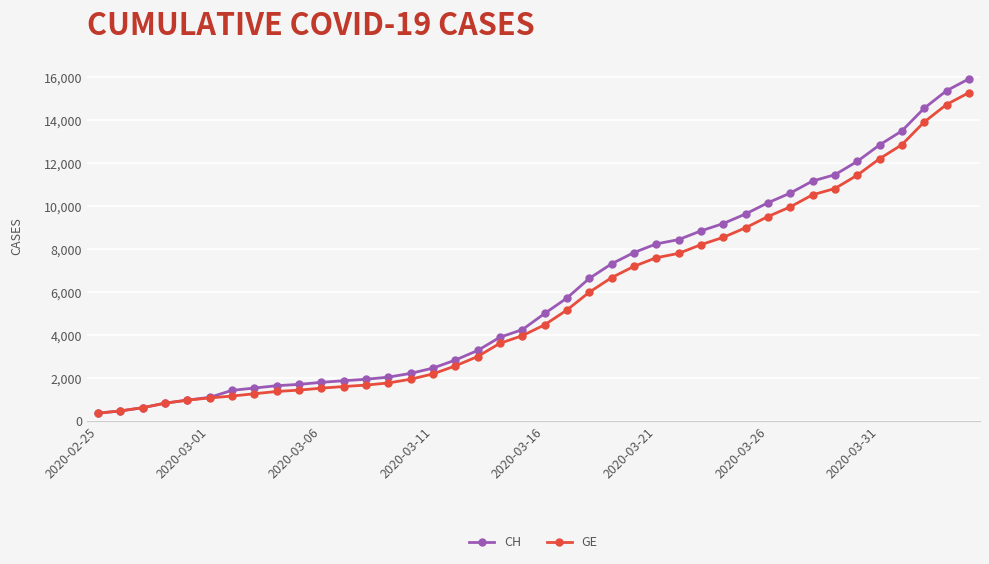

At how many categories does at least one series exceed 7180?

17